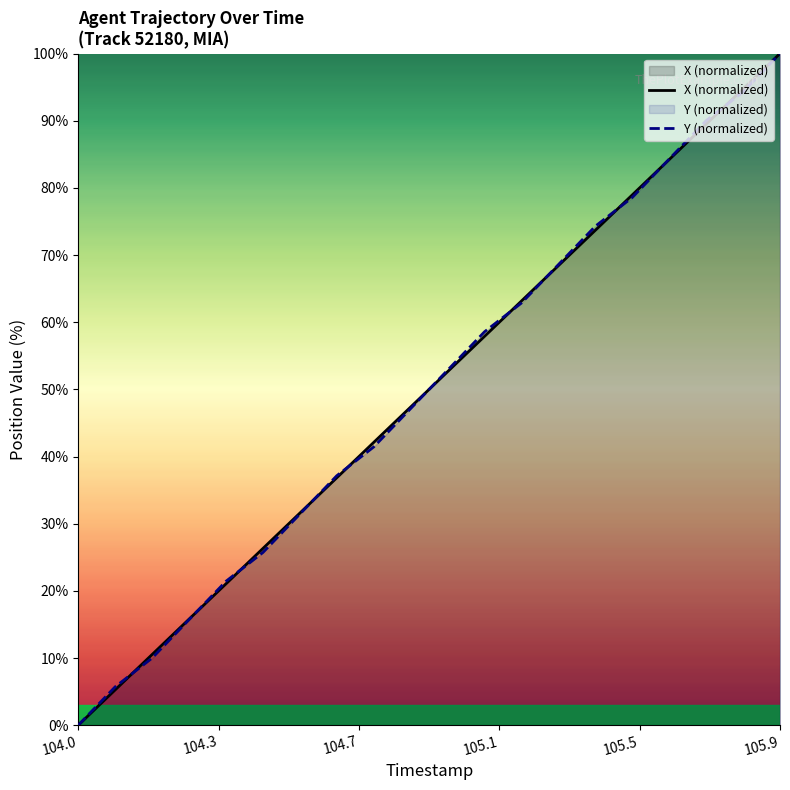

How many lines are shown in the chart?

2